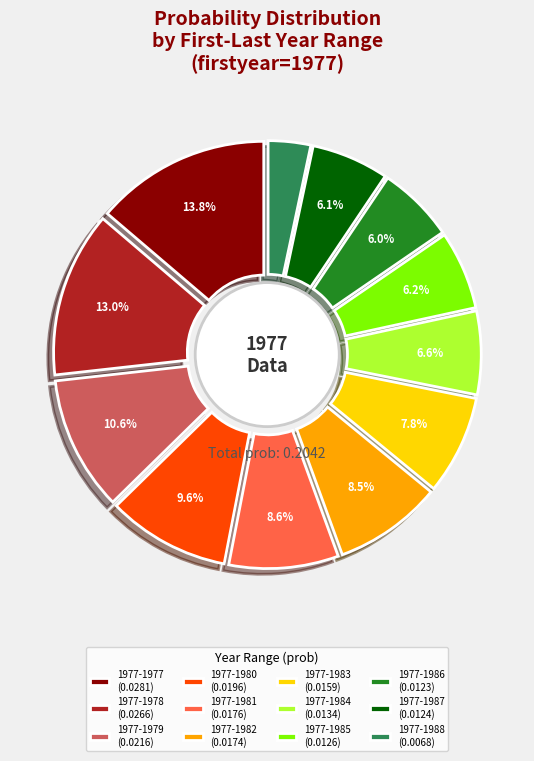

What is the smallest slice in the pie chart?

1977-1988